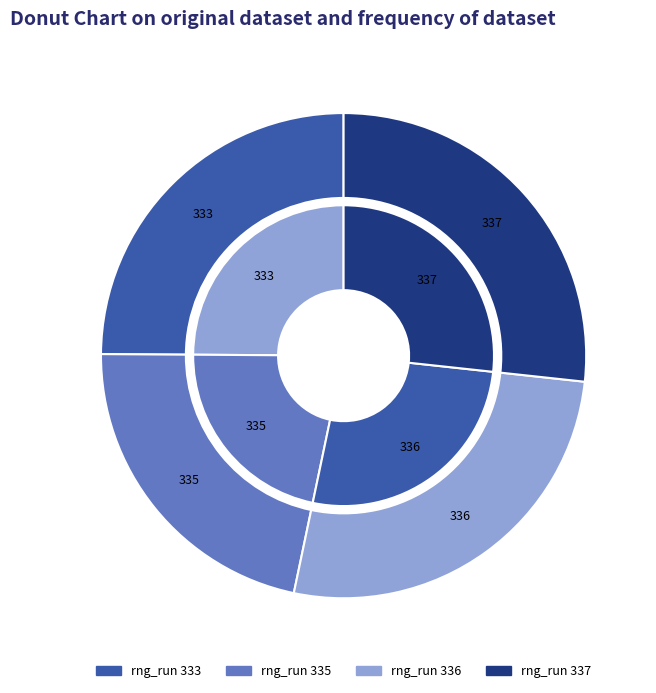

Rank the categories by value from highest to lowest.

337, 336, 333, 335